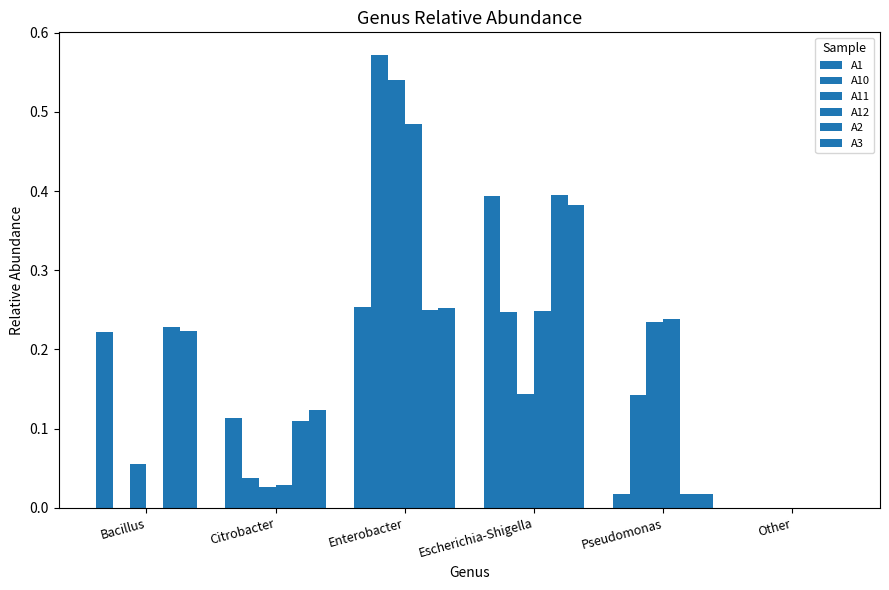

What is the total value across all series at Citrobacter?

0.4